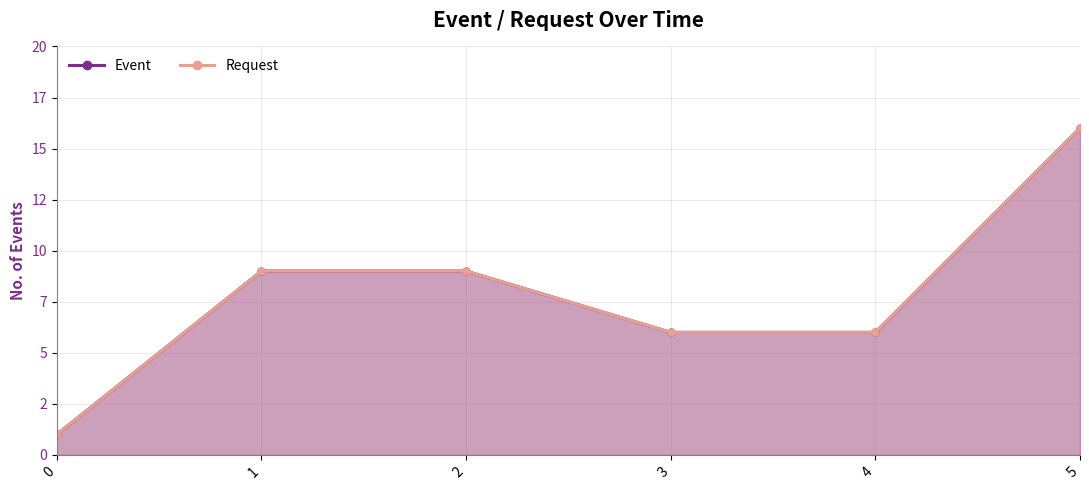

Where is Request nearest to the value 8?

1